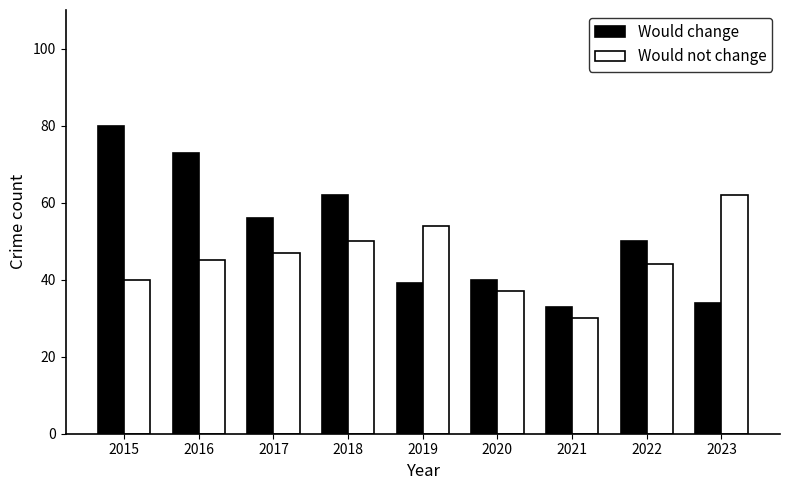

List the series in order of their peak value, highest first.

Would change, Would not change